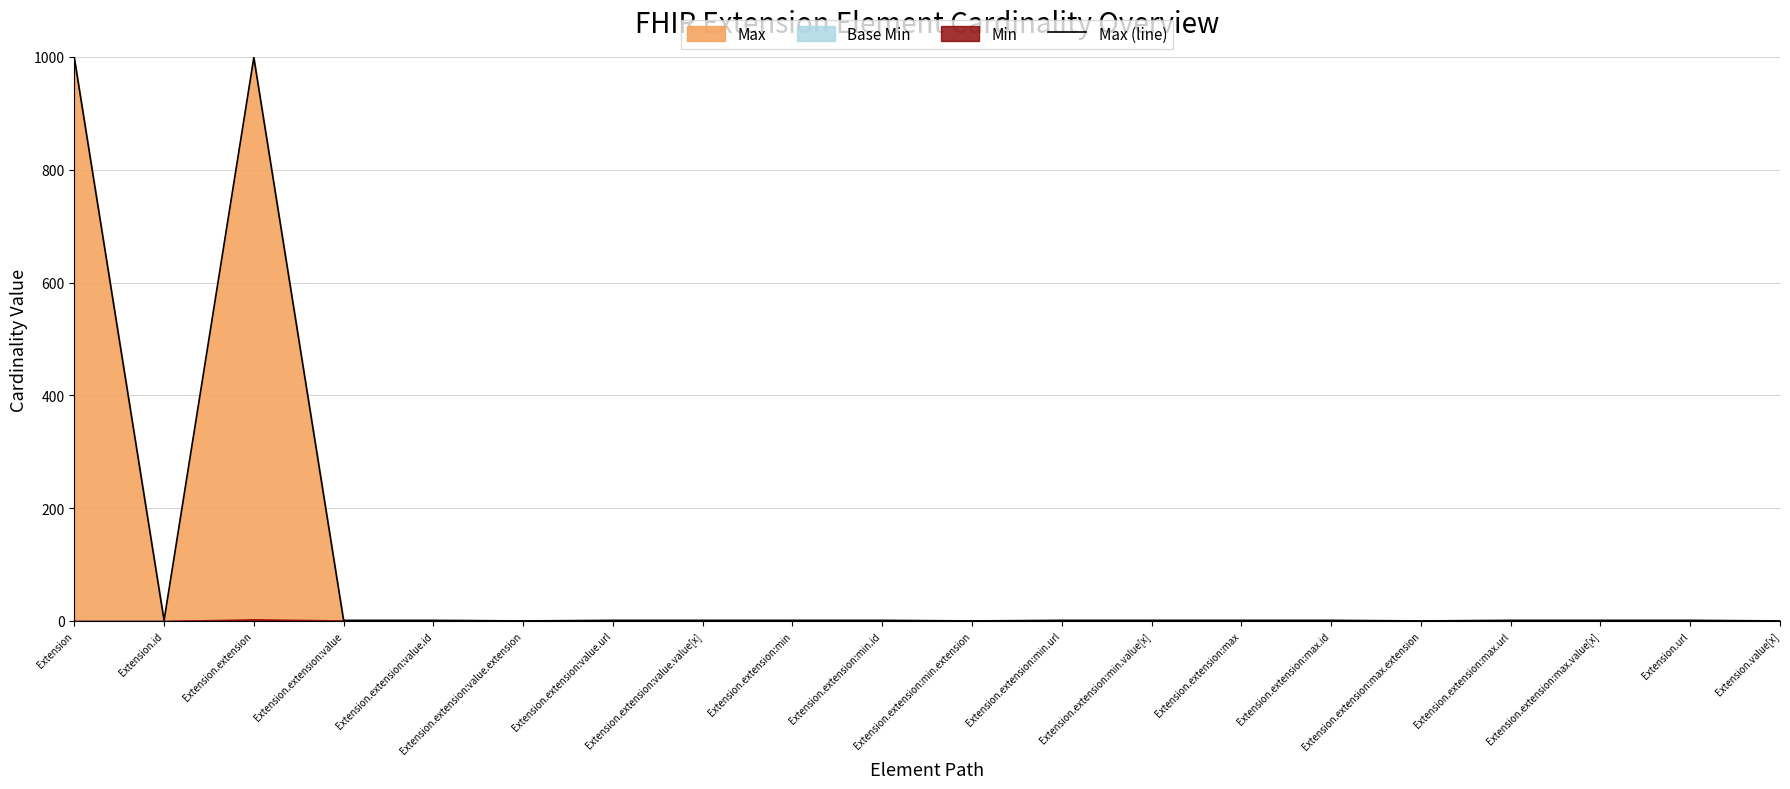

What position from the right is Extension.extension:max.id?

6